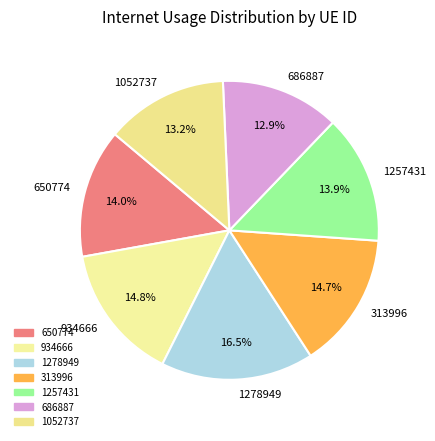

What percentage is the 934666 slice, to the nearest percent?

15%